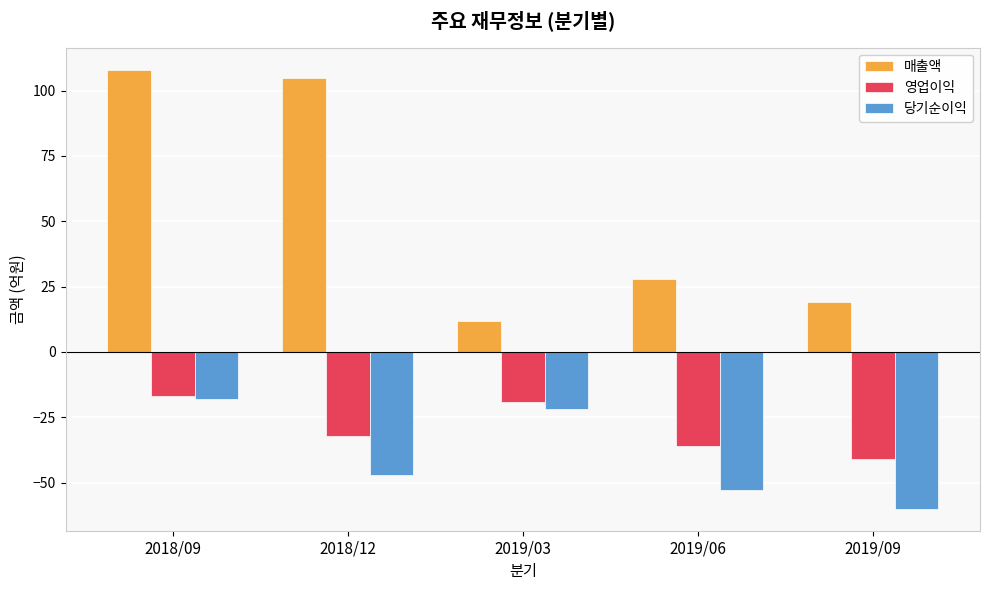

What is the total value across all series at 2018/12?

26